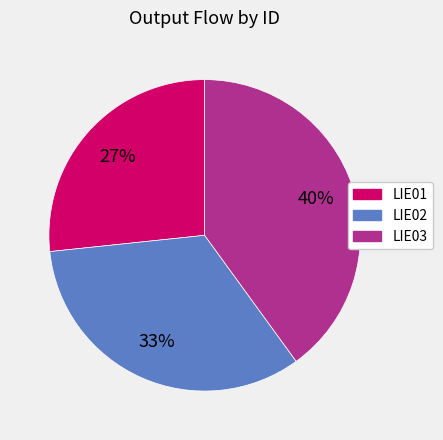

Which slice is the smallest?

LIE01